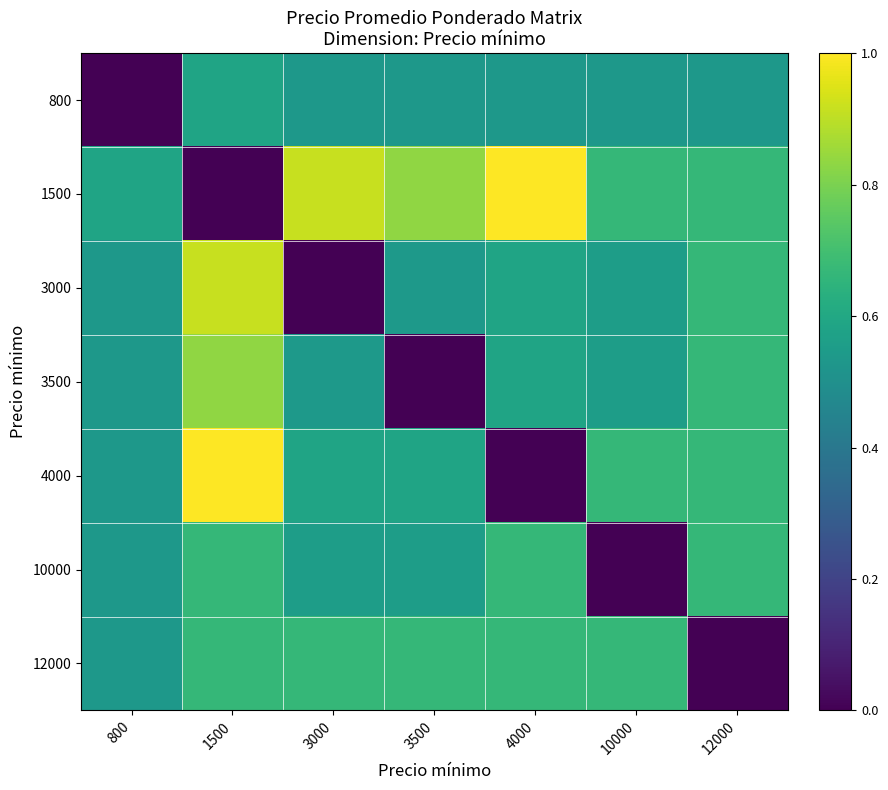

Count the number of data series in this chart.

7